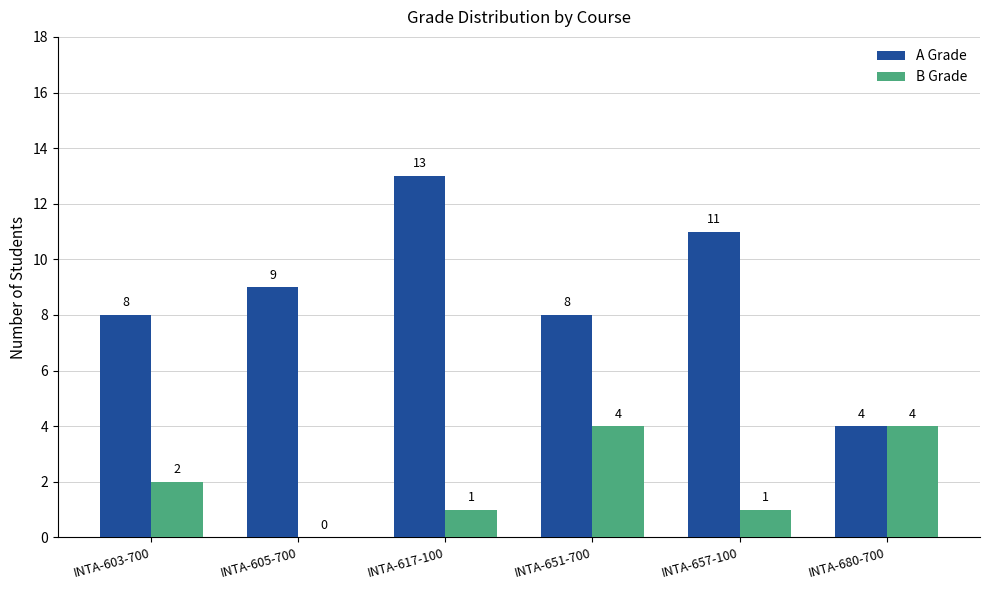

The B Grade series shows 1 at INTA-617-100. True or false?

True